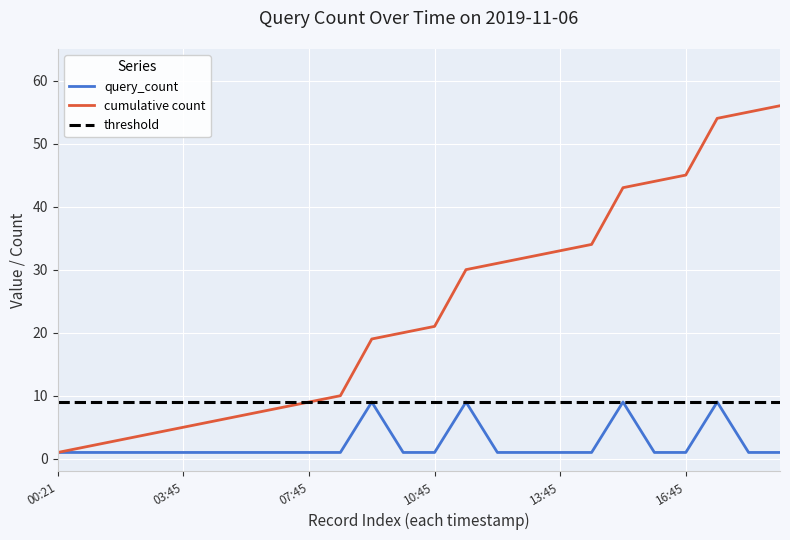

What is the average value?

2